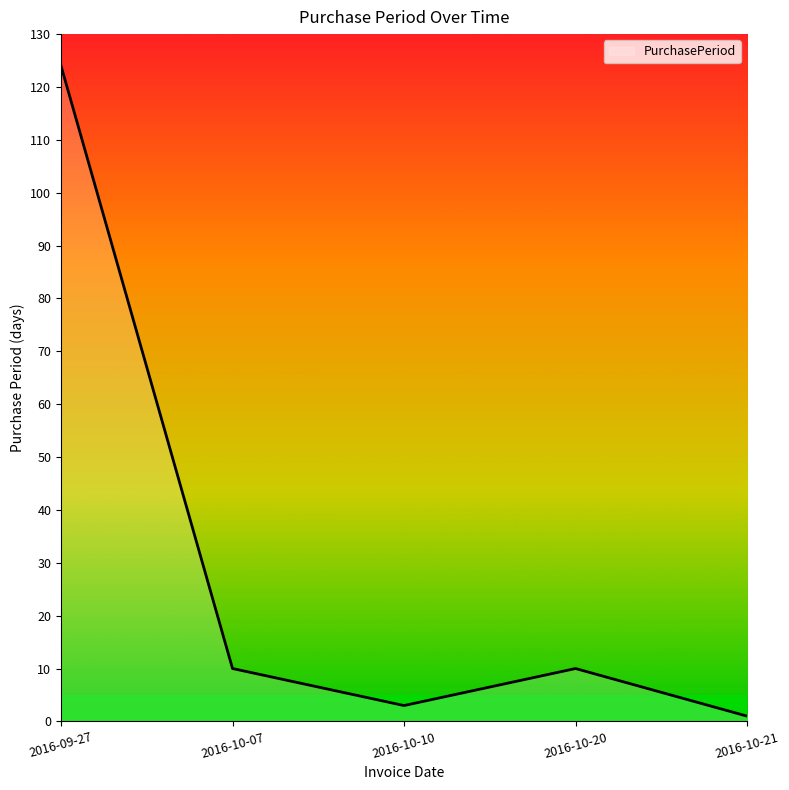

True or false: the data shows 41 at 2016-09-27.

False